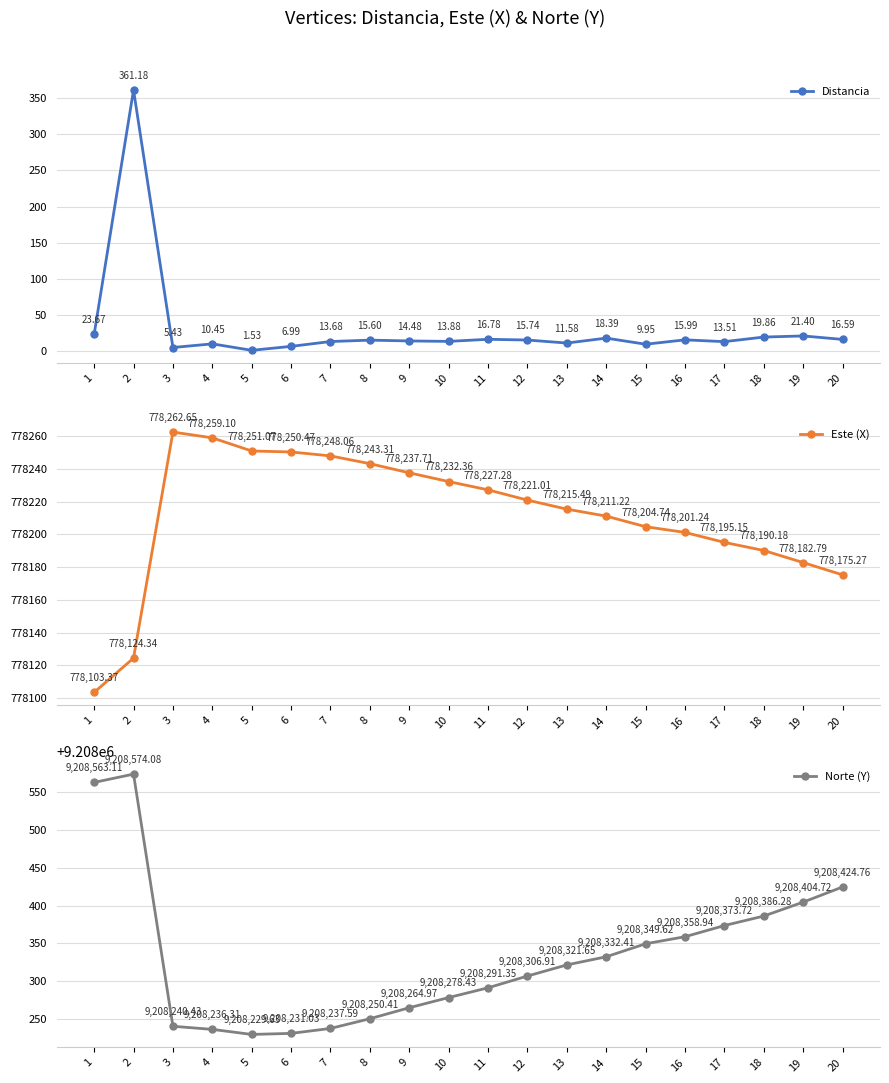

Which category has the highest value across all series?

2